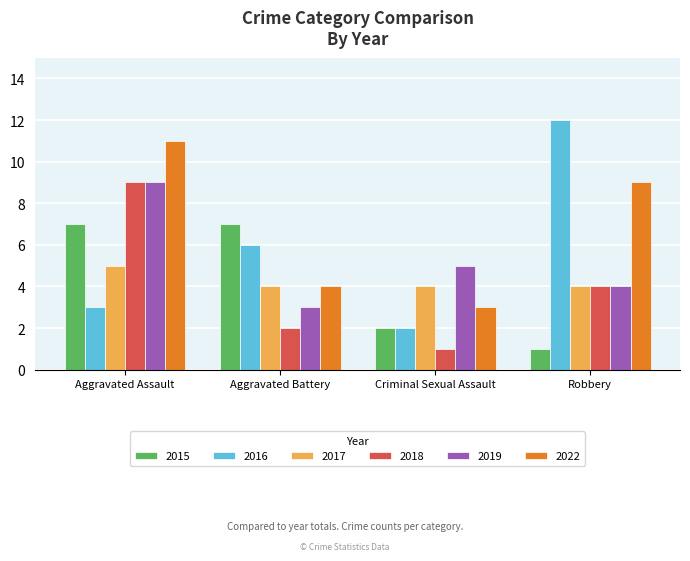

At which category is the sum across all series the highest?

Aggravated Assault